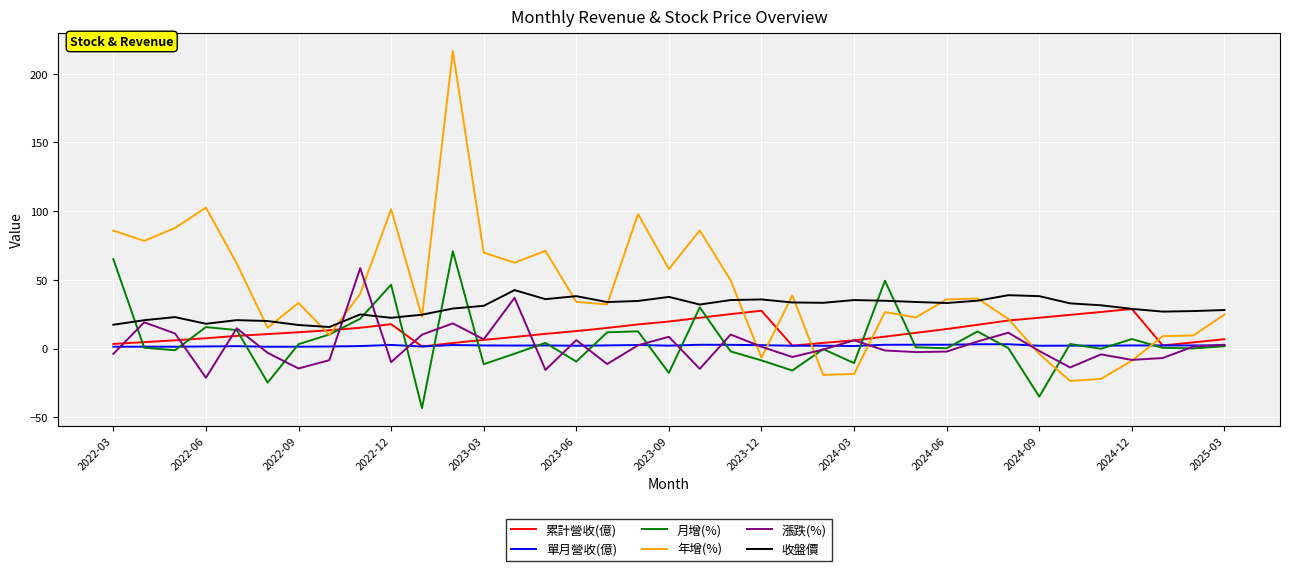

Which series has the widest spread of values?

年增(%)